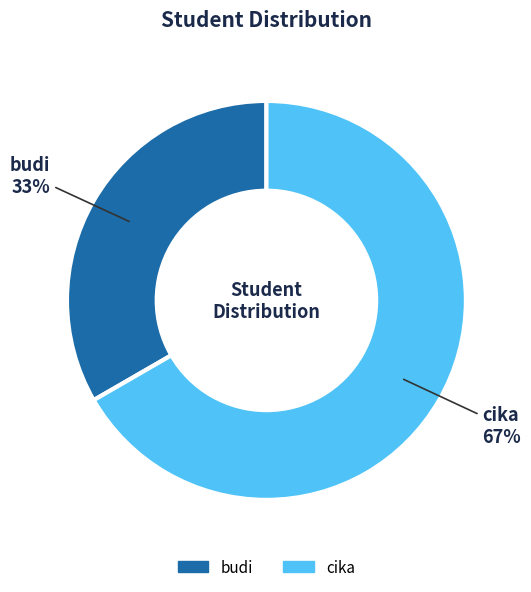

Which category has the smallest portion of the pie?

budi